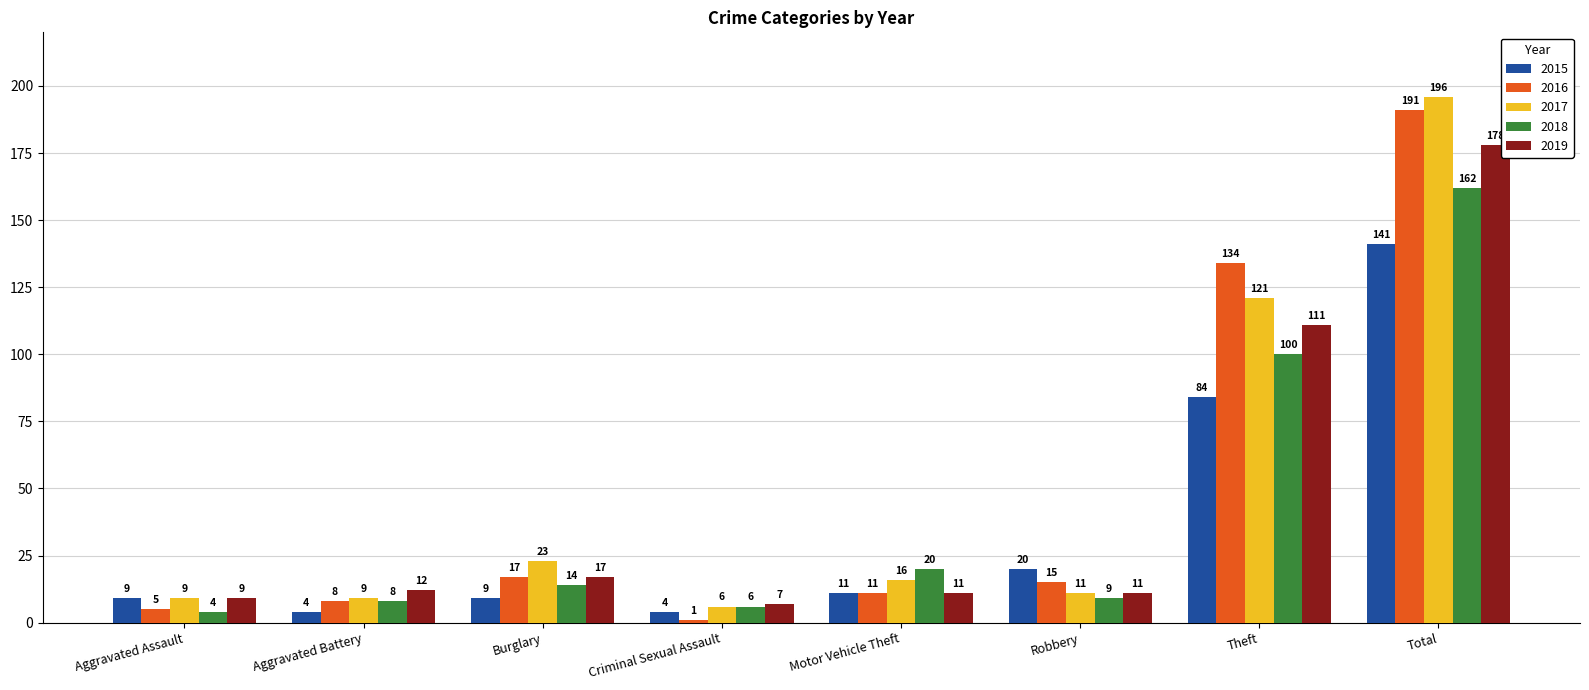

Reading left to right, transcribe all the data shown in this chart.

2015: Aggravated Assault=9	Aggravated Battery=4	Burglary=9	Criminal Sexual Assault=4	Motor Vehicle Theft=11	Robbery=20	Theft=84	Total=141
2016: Aggravated Assault=5	Aggravated Battery=8	Burglary=17	Criminal Sexual Assault=1	Motor Vehicle Theft=11	Robbery=15	Theft=134	Total=191
2017: Aggravated Assault=9	Aggravated Battery=9	Burglary=23	Criminal Sexual Assault=6	Motor Vehicle Theft=16	Robbery=11	Theft=121	Total=196
2018: Aggravated Assault=4	Aggravated Battery=8	Burglary=14	Criminal Sexual Assault=6	Motor Vehicle Theft=20	Robbery=9	Theft=100	Total=162
2019: Aggravated Assault=9	Aggravated Battery=12	Burglary=17	Criminal Sexual Assault=7	Motor Vehicle Theft=11	Robbery=11	Theft=111	Total=178